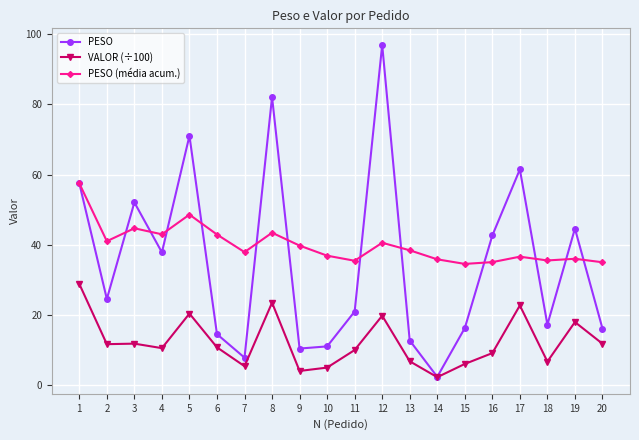

What is the total value across all series at 20?

62.7